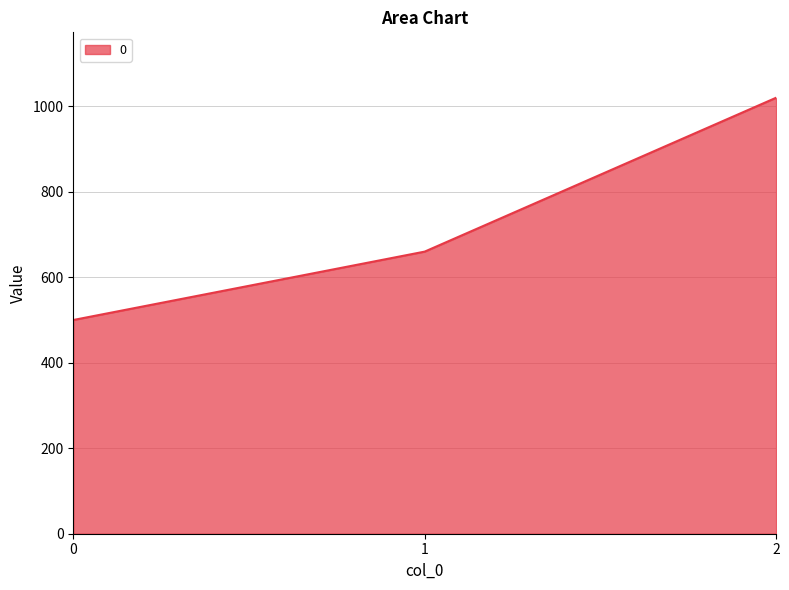

The chart shows a value of 500 at 0. True or false?

True